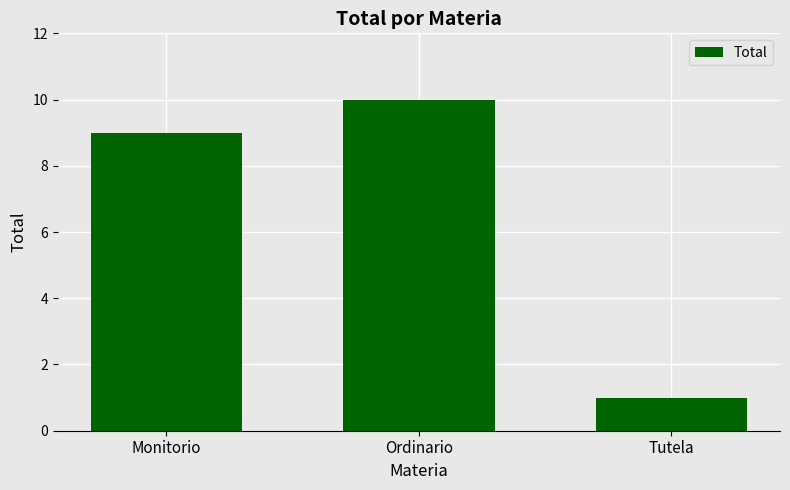

Read the value at Monitorio.

9